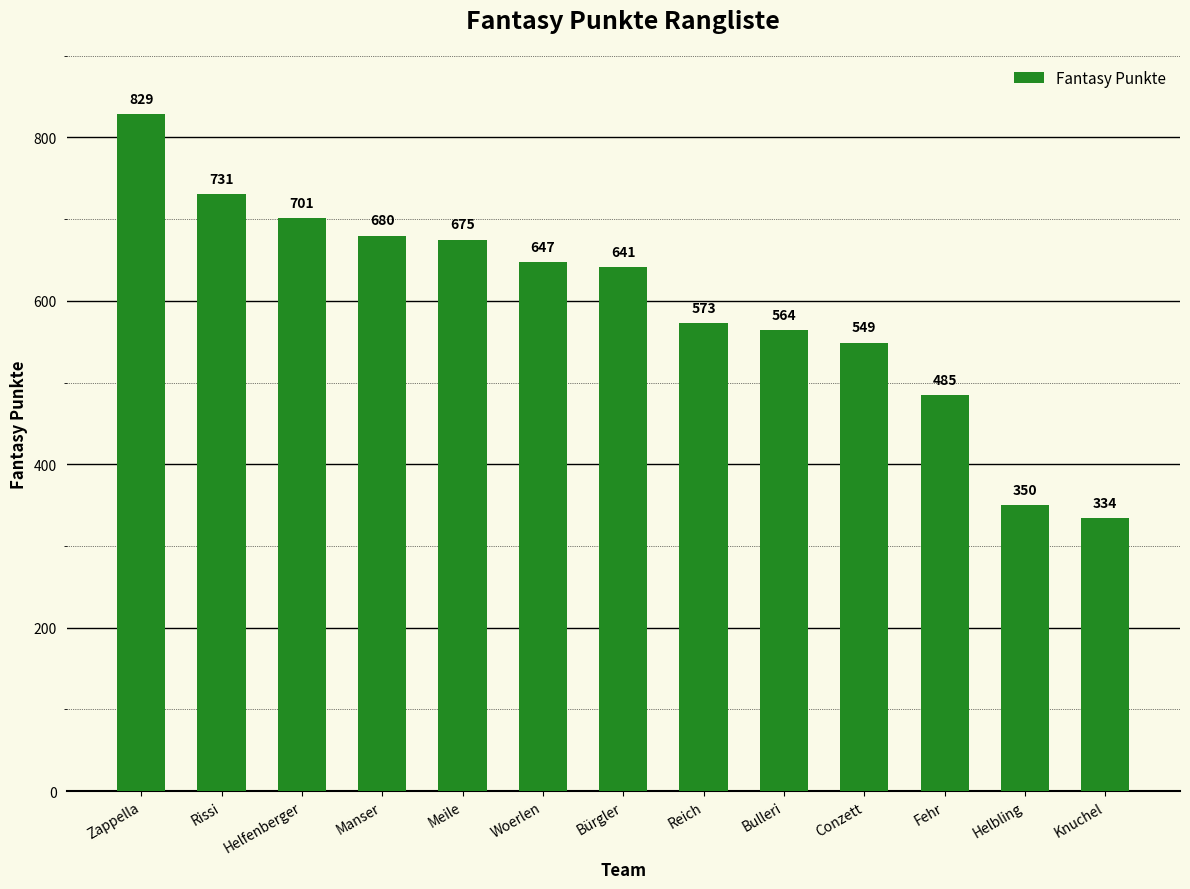

What is the difference between the maximum and minimum values?

495